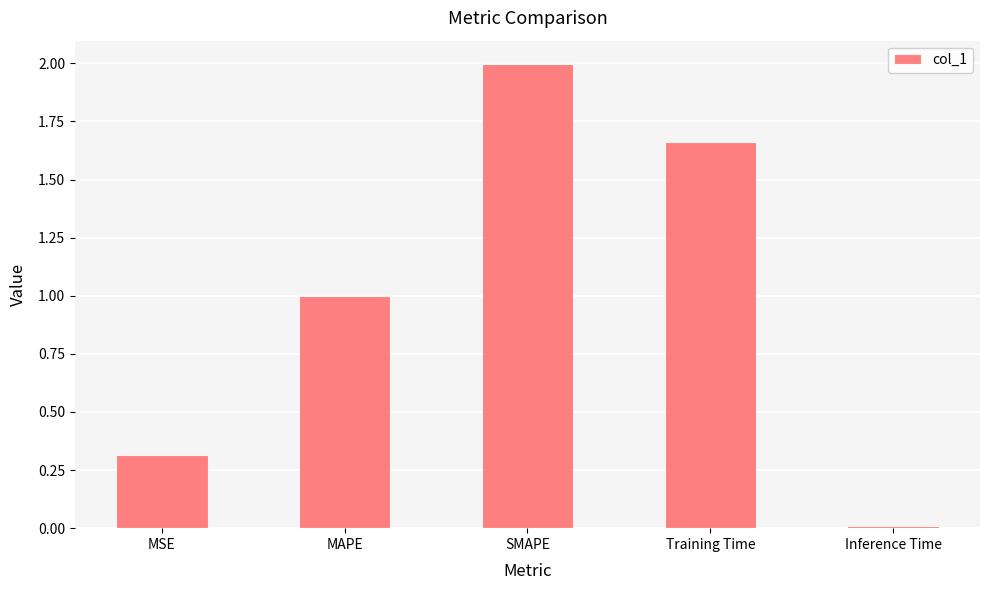

What is the change in value from MAPE to Training Time?

+0.7